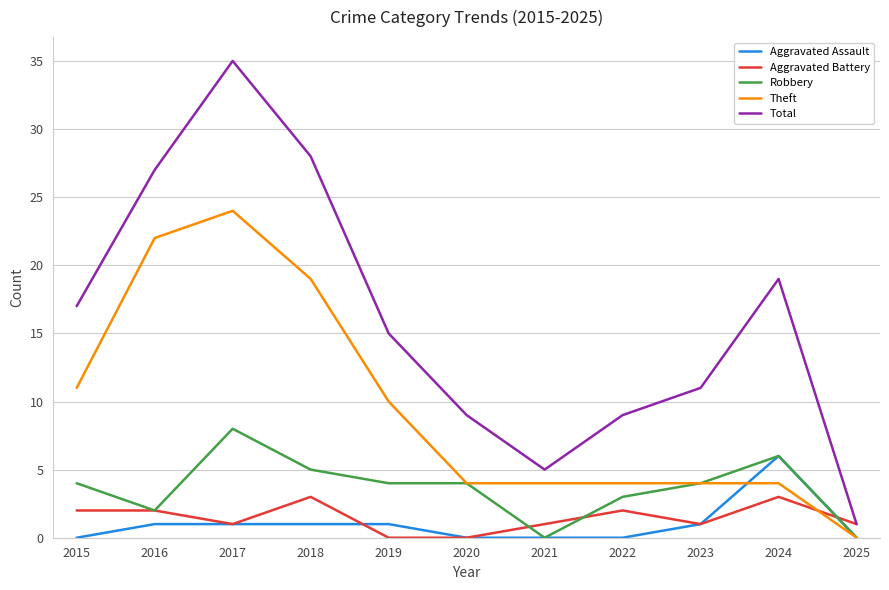

True or false: Total has a value of 18 at 2023.

False